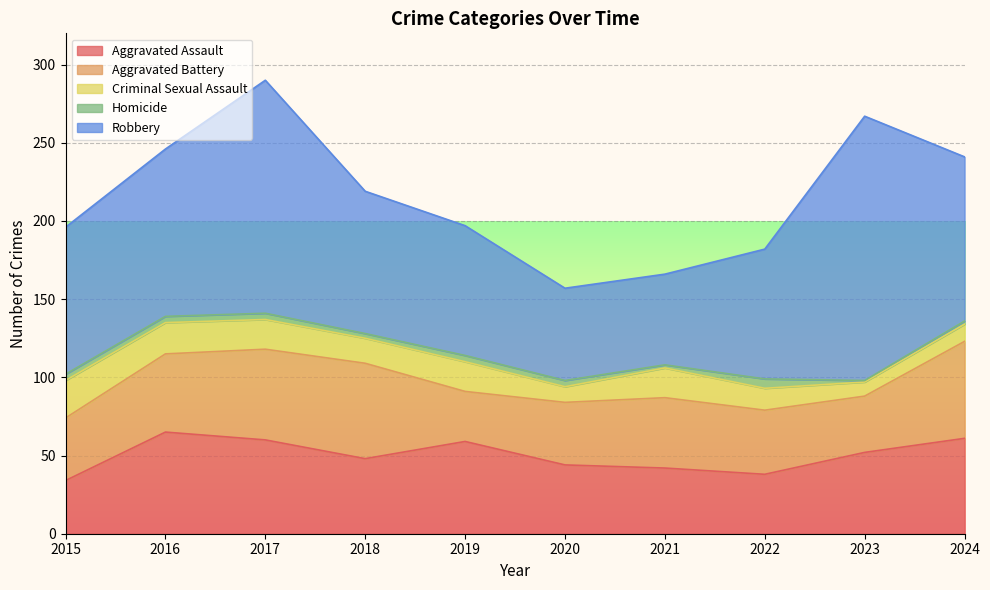

Which series has the largest range (max minus min)?

Robbery